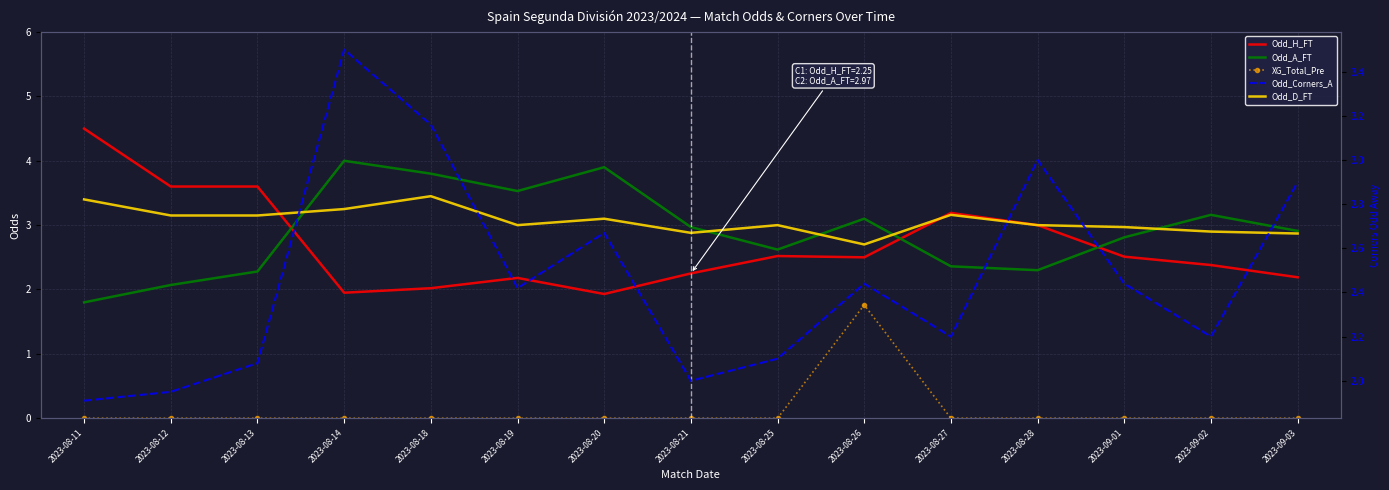

Where is Odd_Corners_A nearest to the value 2?

2023-08-21